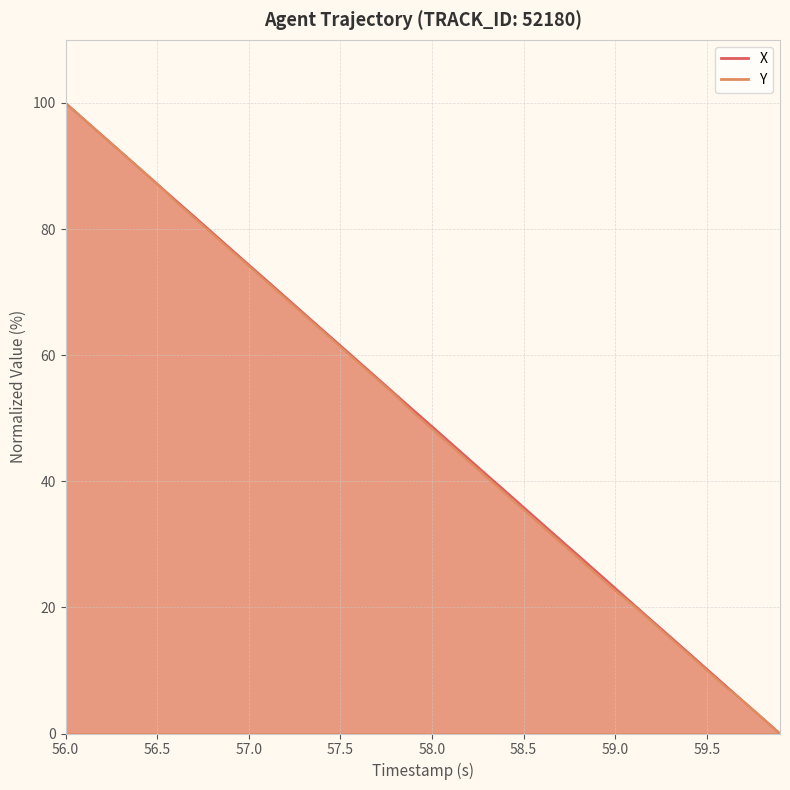

List the series in order of their peak value, lowest first.

X, Y